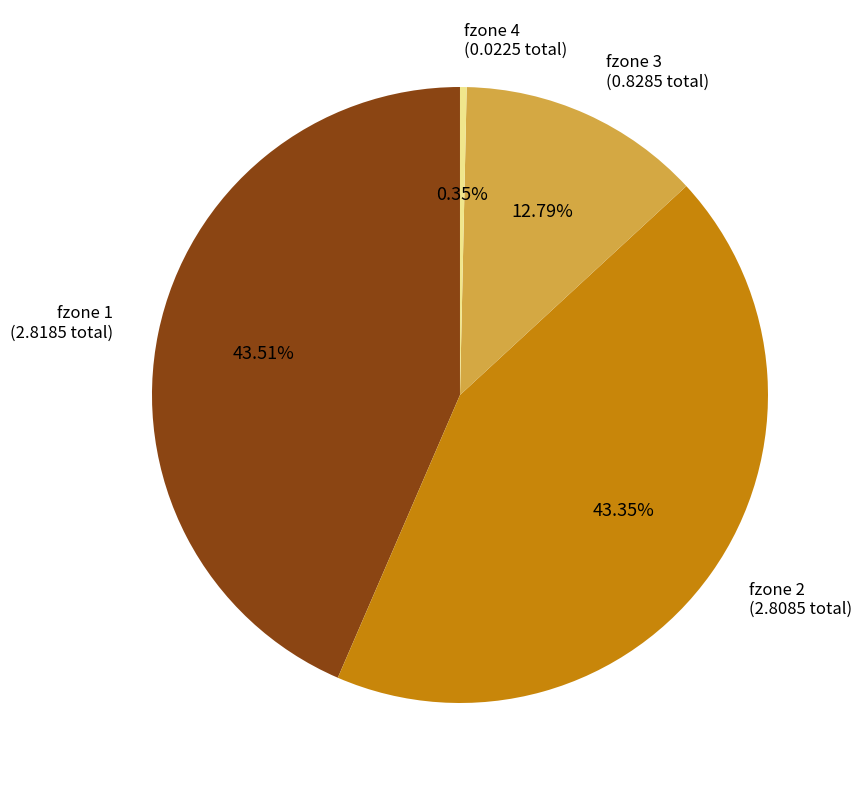

Does fzone 1 (2.8185 total) account for over 50% of the chart?

No